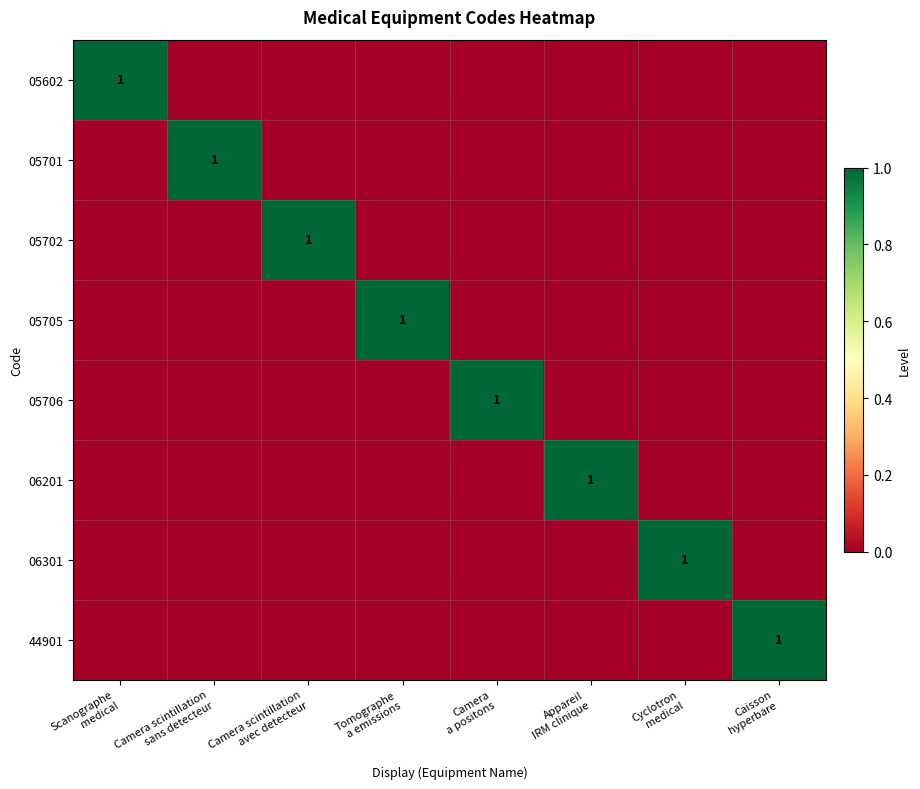

At which category is the sum across all series the highest?

Scanographe
medical